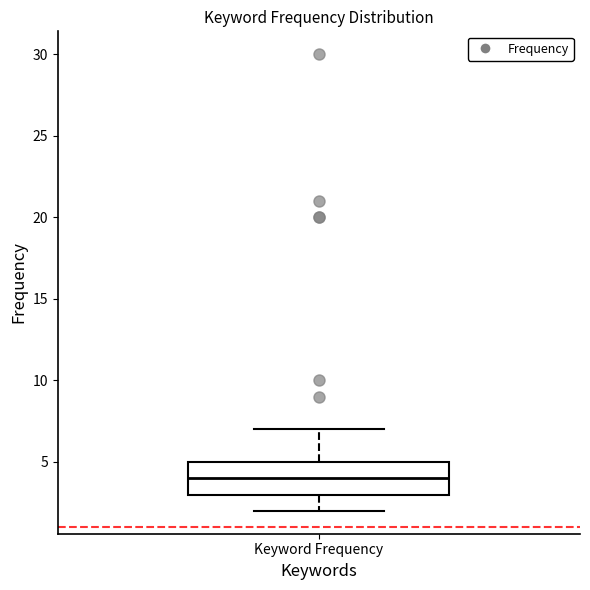

Read this box plot against the y-axis: the position of the median line, the range covered by the box, and the ends of both whiskers. The values are not printed on the chart, so give them approximately, as read against the axis.

median 4, box 3 to 5, whiskers 2 to 7